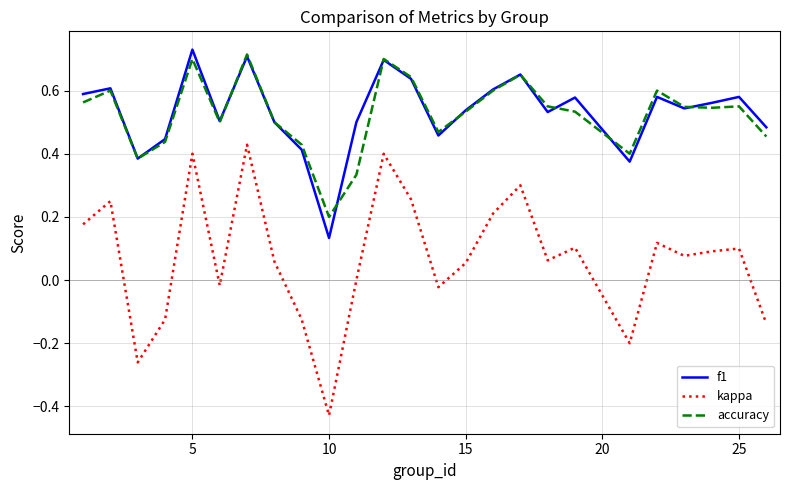

What are all the series names shown in the legend?

f1, kappa, accuracy